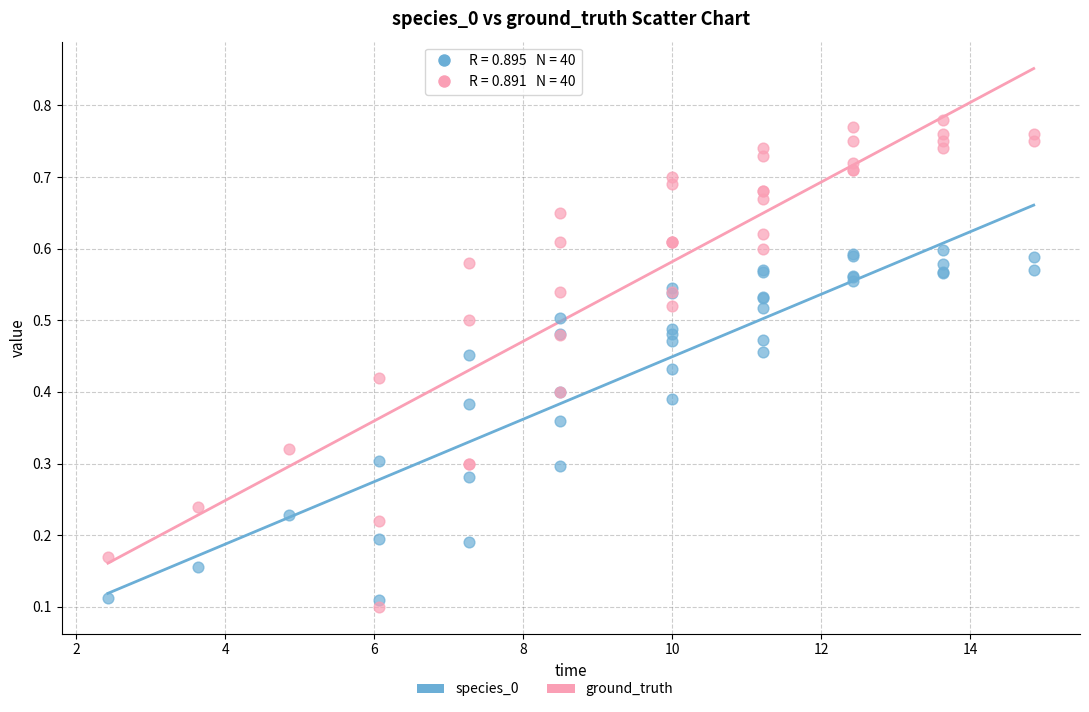

Which series has the widest spread of Y values?

ground_truth